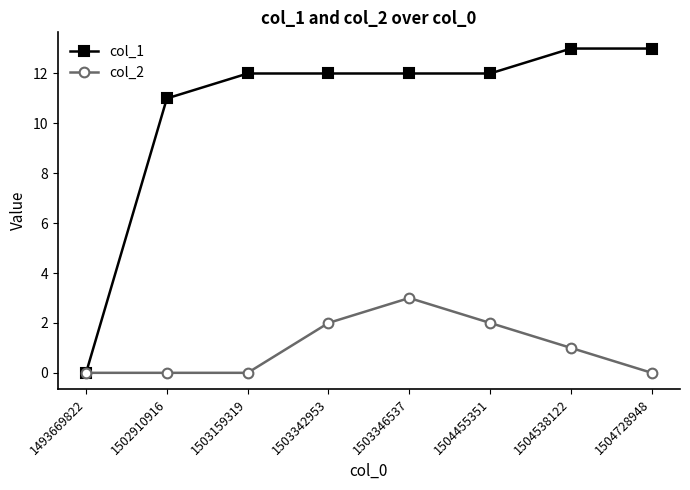

At which category is the sum across all series the highest?

1503346537